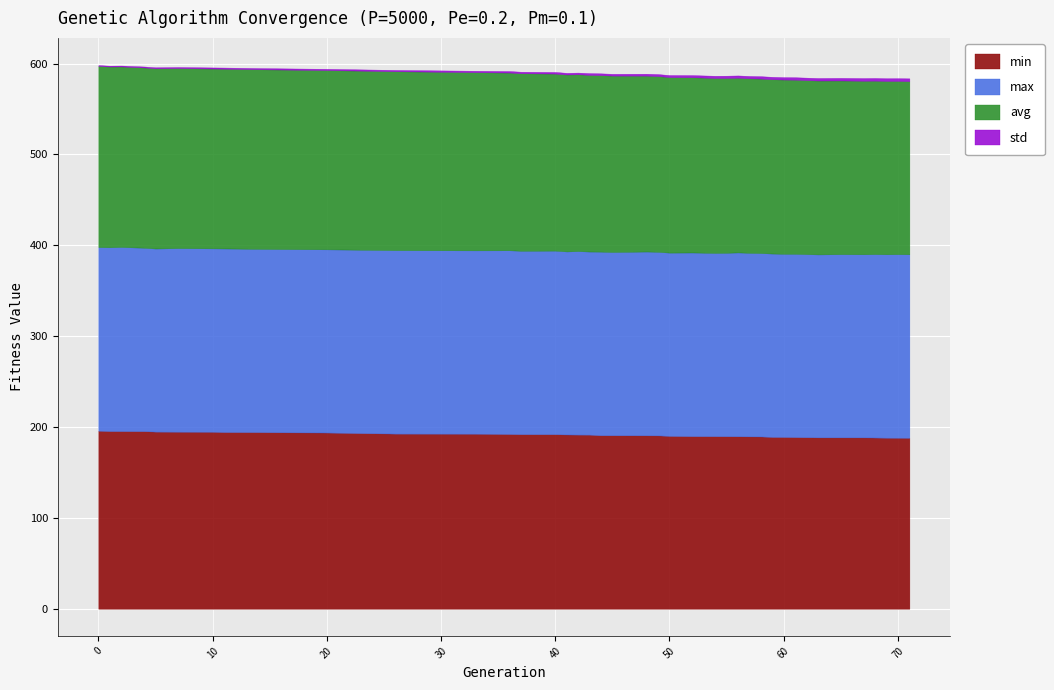

What is the difference between the maximum and minimum values in the min series?

7.8